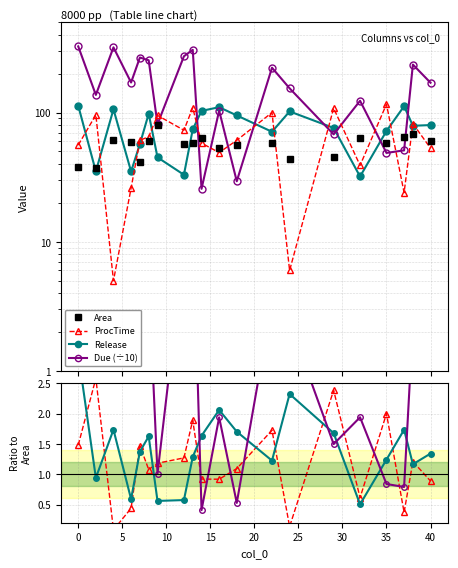

At how many categories does at least one series exceed 133?

12